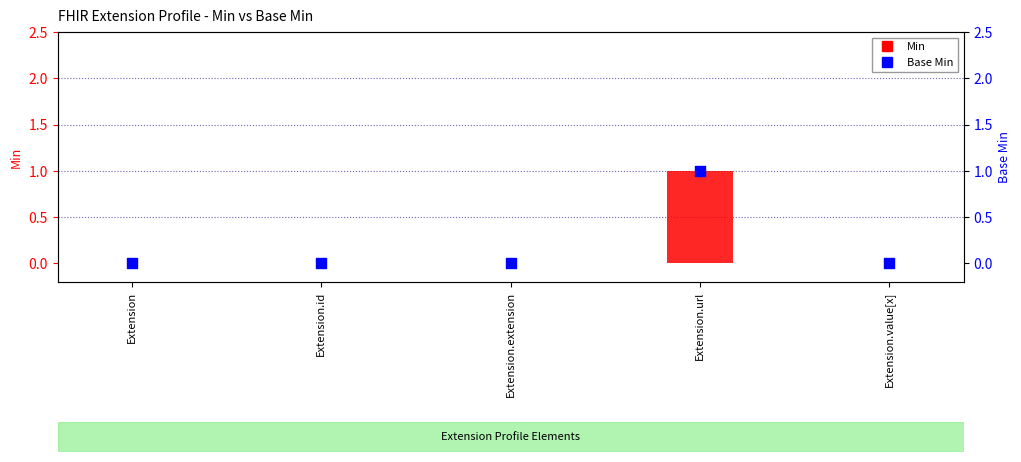

At which category is the sum across all series the highest?

Extension.url